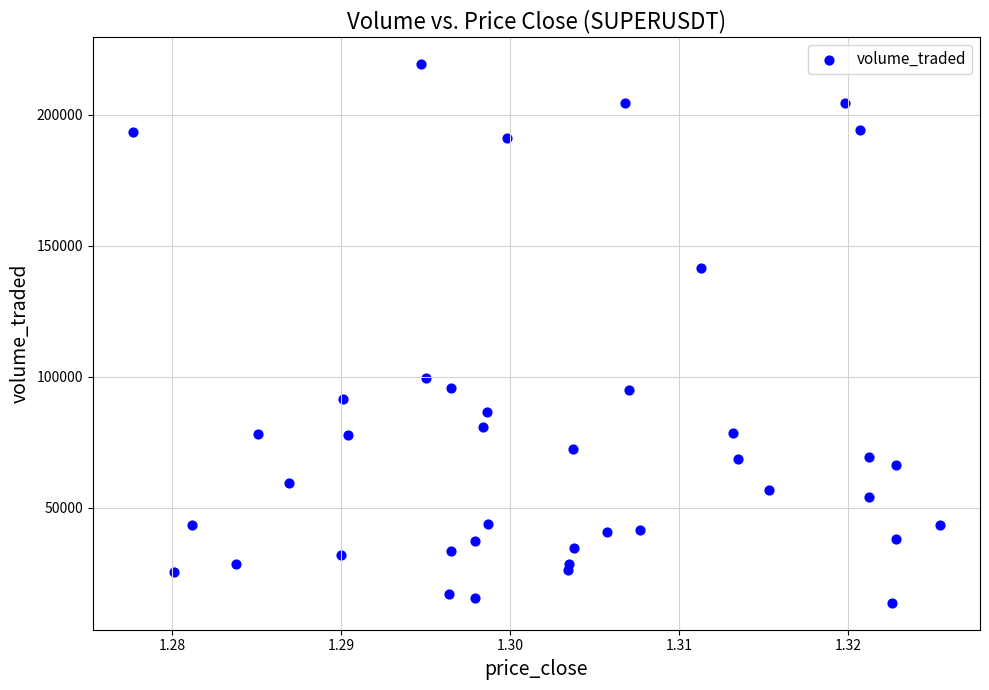

What Y value in the scatter plot is closest to 116533?

99332